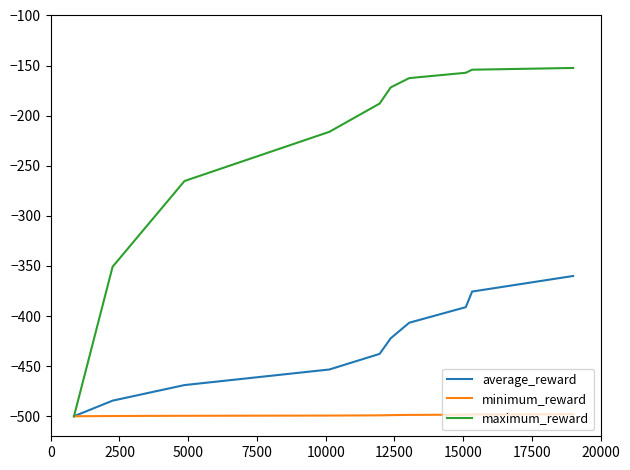

Rank the series by their maximum value, from highest to lowest.

maximum_reward, average_reward, minimum_reward